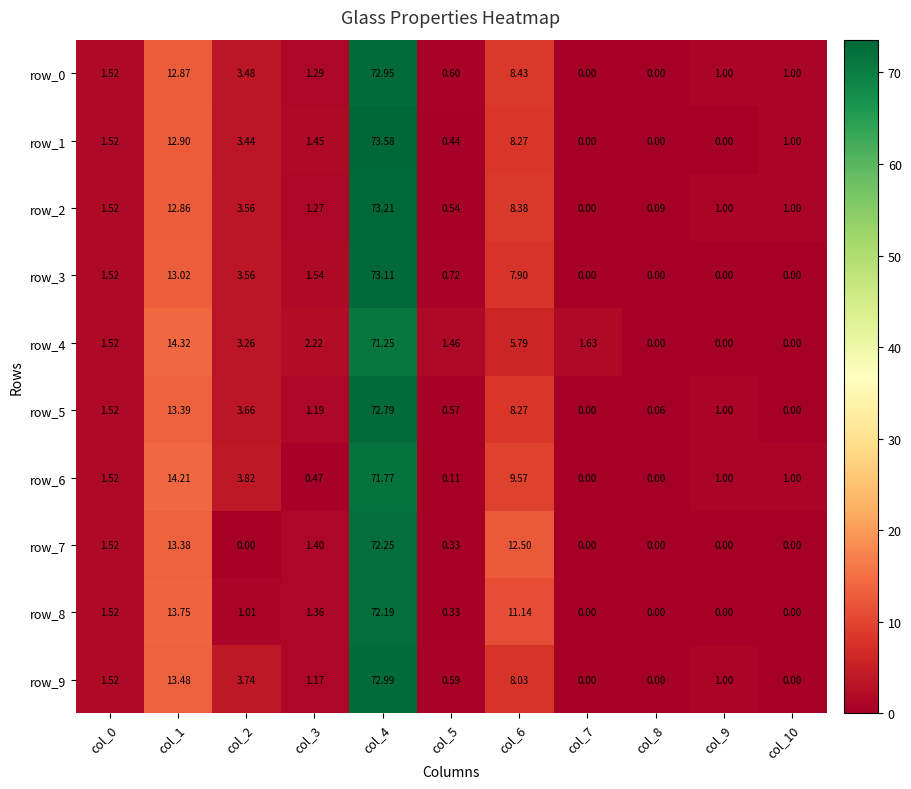

Reading left to right, transcribe all the data shown in this chart.

row_0: col_0=1.5	col_1=12.9	col_2=3.5	col_3=1.3	col_4=73.0	col_5=0.6	col_6=8.4	col_7=0.0	col_8=0.0	col_9=1.0	col_10=1.0
row_1: col_0=1.5	col_1=12.9	col_2=3.4	col_3=1.4	col_4=73.6	col_5=0.4	col_6=8.3	col_7=0.0	col_8=0.0	col_9=0.0	col_10=1.0
row_2: col_0=1.5	col_1=12.9	col_2=3.6	col_3=1.3	col_4=73.2	col_5=0.5	col_6=8.4	col_7=0.0	col_8=0.1	col_9=1.0	col_10=1.0
row_3: col_0=1.5	col_1=13.0	col_2=3.6	col_3=1.5	col_4=73.1	col_5=0.7	col_6=7.9	col_7=0.0	col_8=0.0	col_9=0.0	col_10=0.0
row_4: col_0=1.5	col_1=14.3	col_2=3.3	col_3=2.2	col_4=71.2	col_5=1.5	col_6=5.8	col_7=1.6	col_8=0.0	col_9=0.0	col_10=0.0
row_5: col_0=1.5	col_1=13.4	col_2=3.7	col_3=1.2	col_4=72.8	col_5=0.6	col_6=8.3	col_7=0.0	col_8=0.1	col_9=1.0	col_10=0.0
row_6: col_0=1.5	col_1=14.2	col_2=3.8	col_3=0.5	col_4=71.8	col_5=0.1	col_6=9.6	col_7=0.0	col_8=0.0	col_9=1.0	col_10=1.0
row_7: col_0=1.5	col_1=13.4	col_2=0.0	col_3=1.4	col_4=72.3	col_5=0.3	col_6=12.5	col_7=0.0	col_8=0.0	col_9=0.0	col_10=0.0
row_8: col_0=1.5	col_1=13.7	col_2=1.0	col_3=1.4	col_4=72.2	col_5=0.3	col_6=11.1	col_7=0.0	col_8=0.0	col_9=0.0	col_10=0.0
row_9: col_0=1.5	col_1=13.5	col_2=3.7	col_3=1.2	col_4=73.0	col_5=0.6	col_6=8.0	col_7=0.0	col_8=0.0	col_9=1.0	col_10=0.0